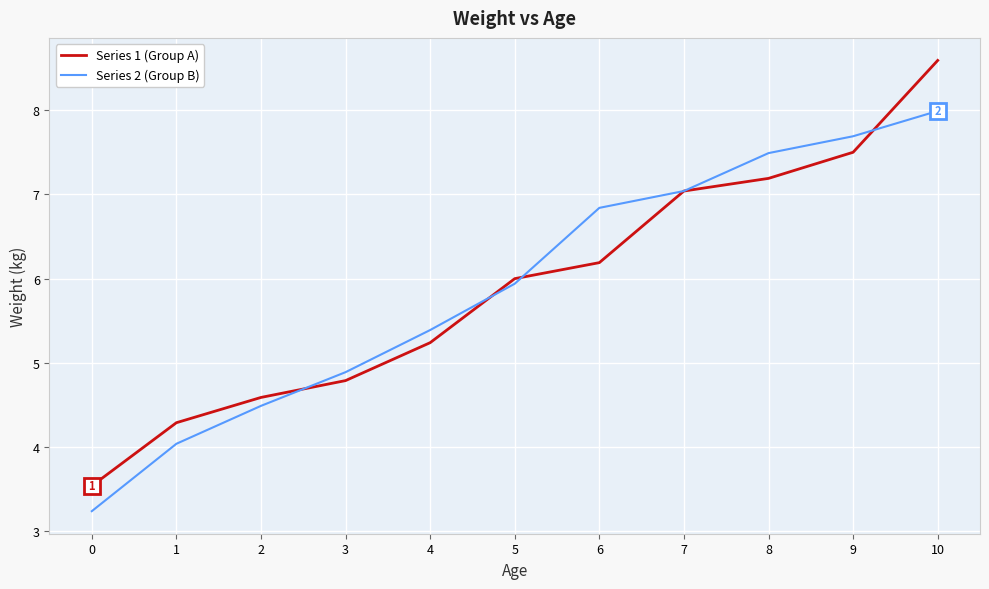

How many categories are shown in the chart?

11